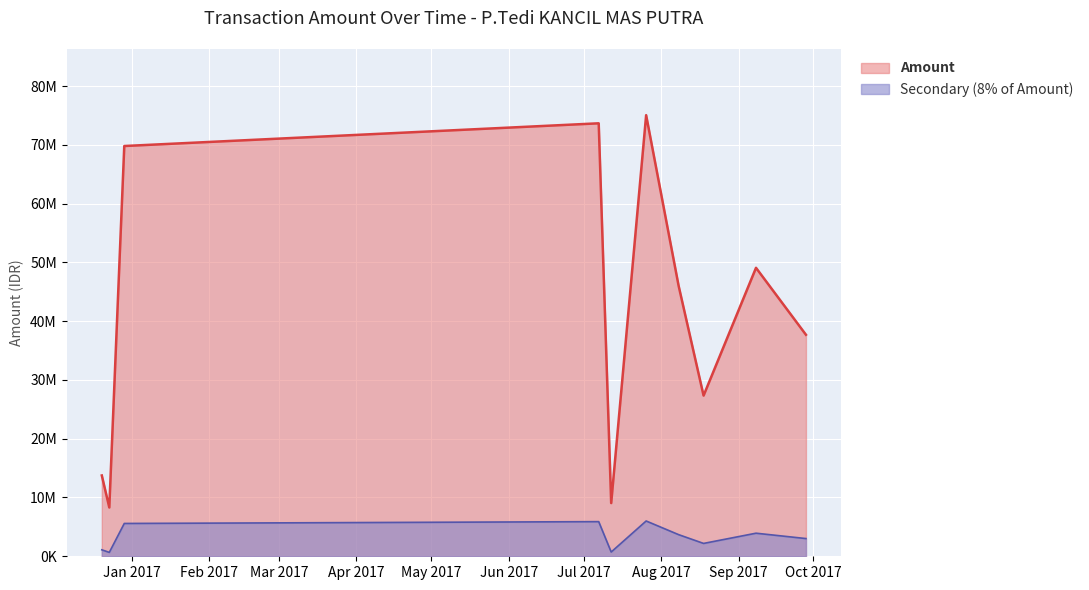

At which category does the data reach its first local peak?

2017-07-07